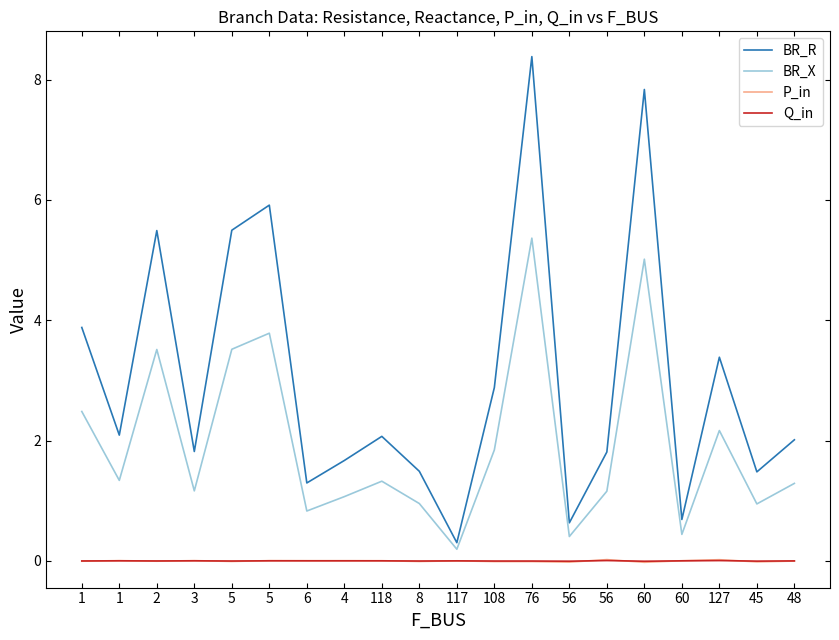

True or false: P_in has more than 1 interior local peaks.

True